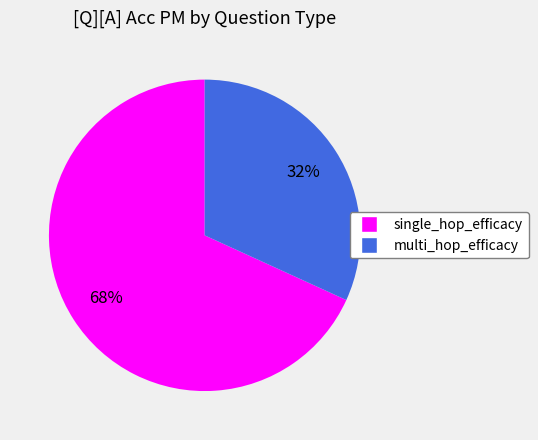

Is the sum of multi_hop_efficacy and single_hop_efficacy greater than half?

Yes